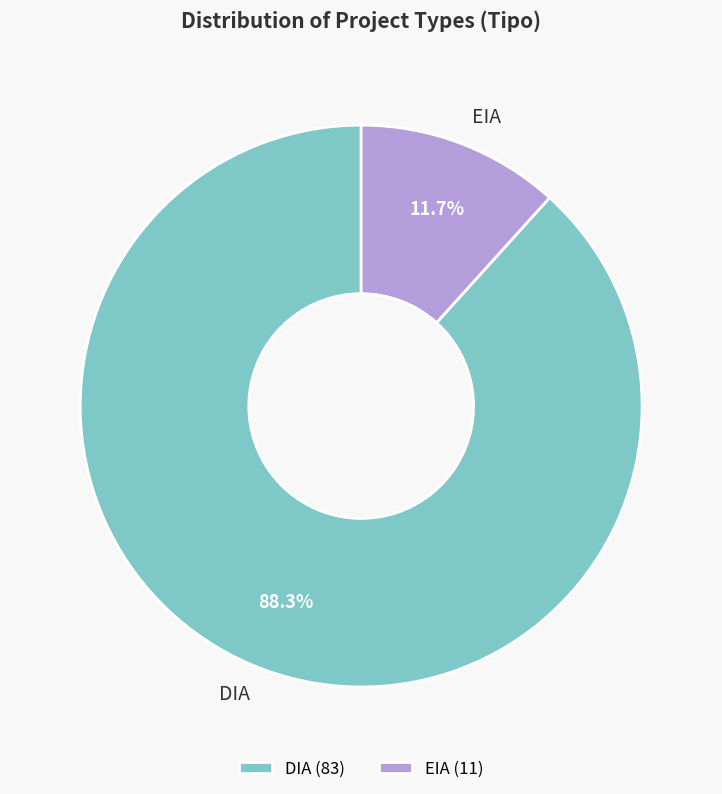

How many slices are in this pie chart?

2